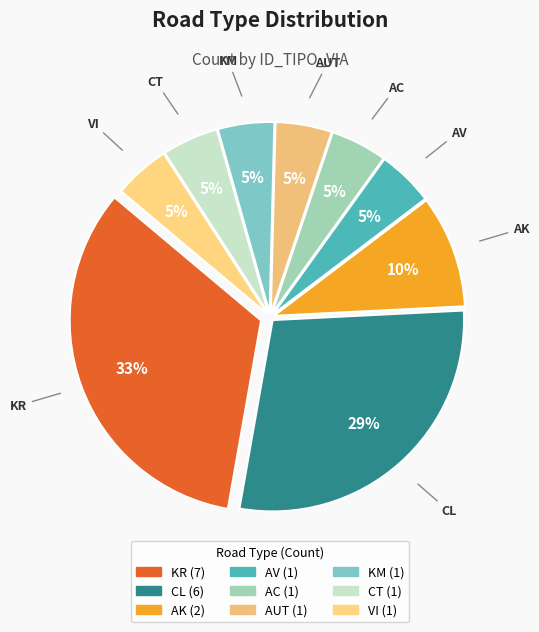

How many slices are in this pie chart?

9